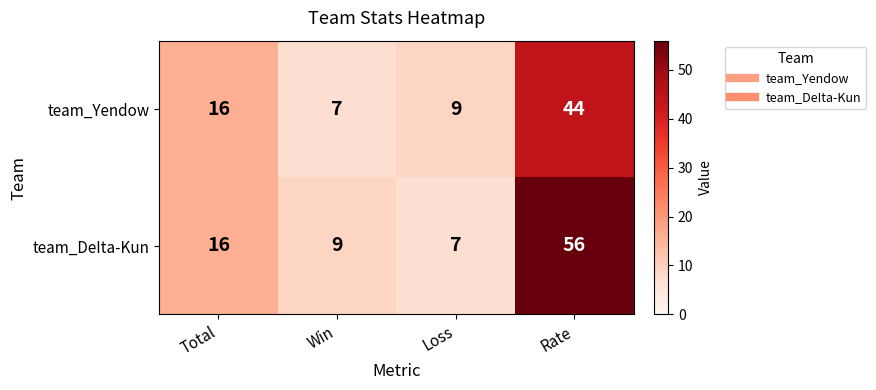

Which series has the largest total across all categories?

team_DeIta-Kun